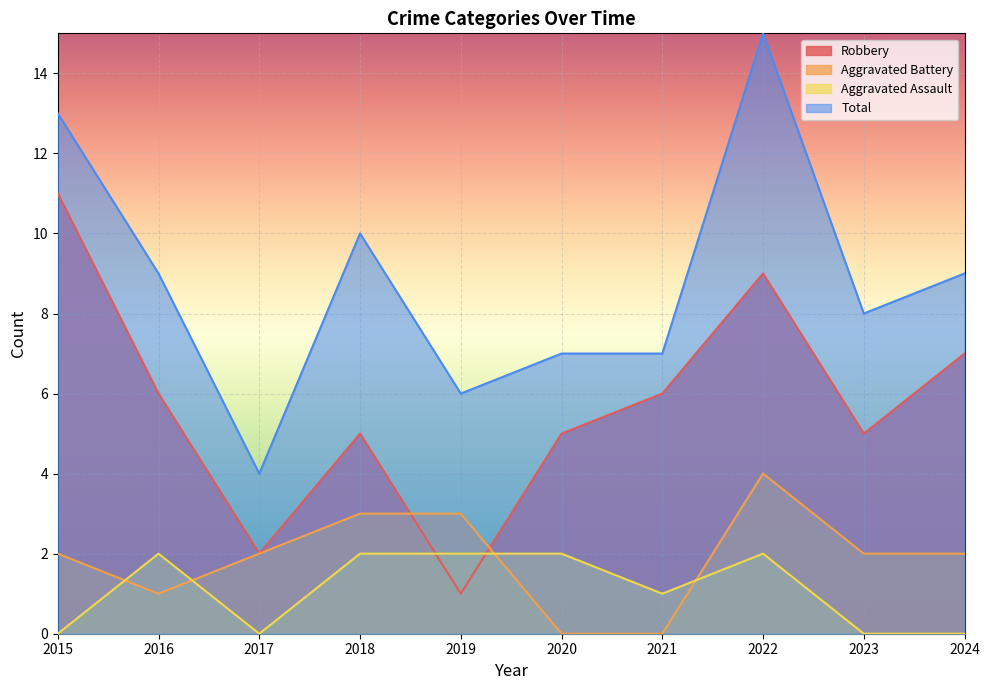

What is the difference between the maximum and minimum values in the Robbery series?

10